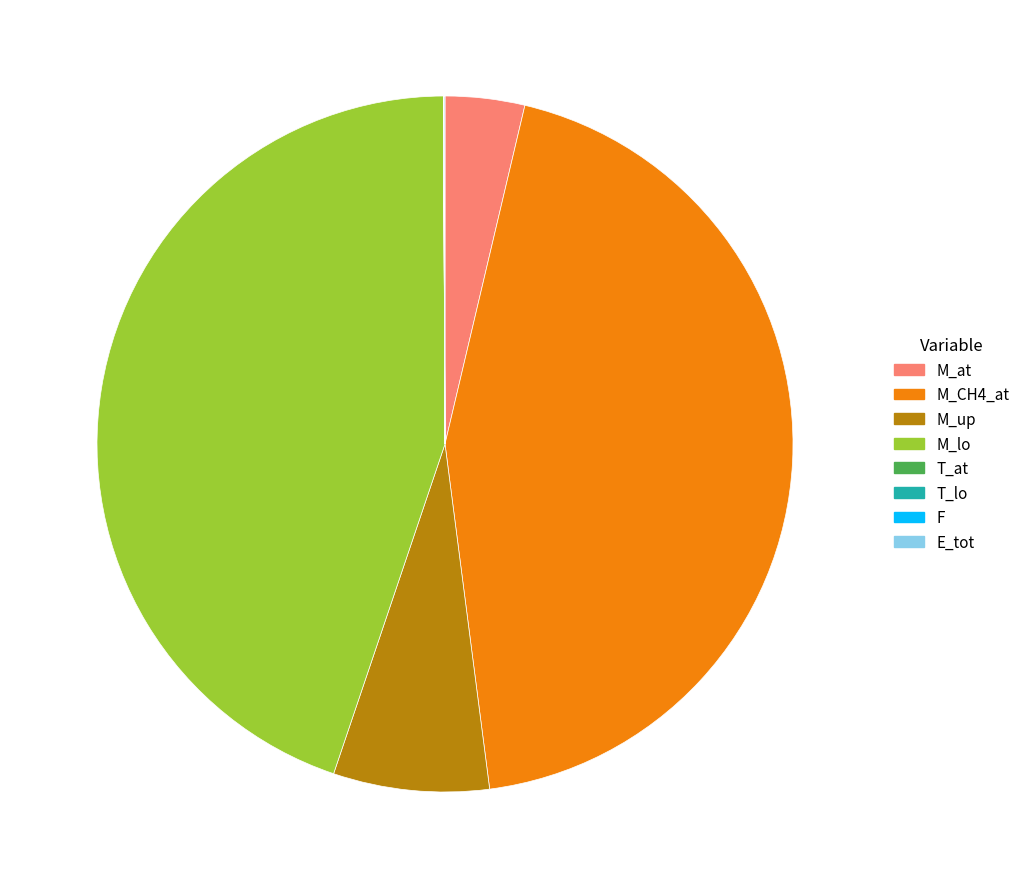

Does M_CH4_at represent more than half of the total?

No